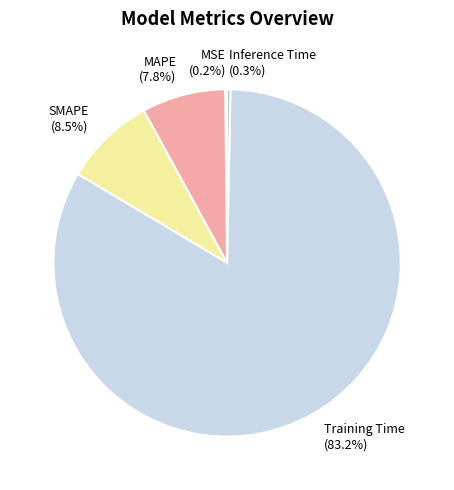

To the nearest percent, what percentage of the pie is SMAPE?

8%